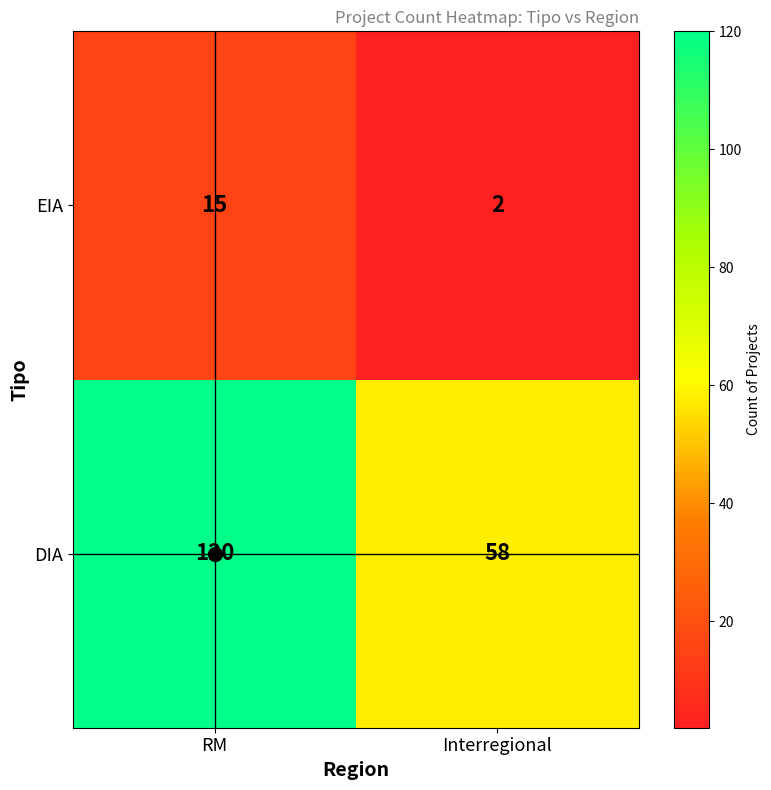

What is the highest value of the EIA series?

15